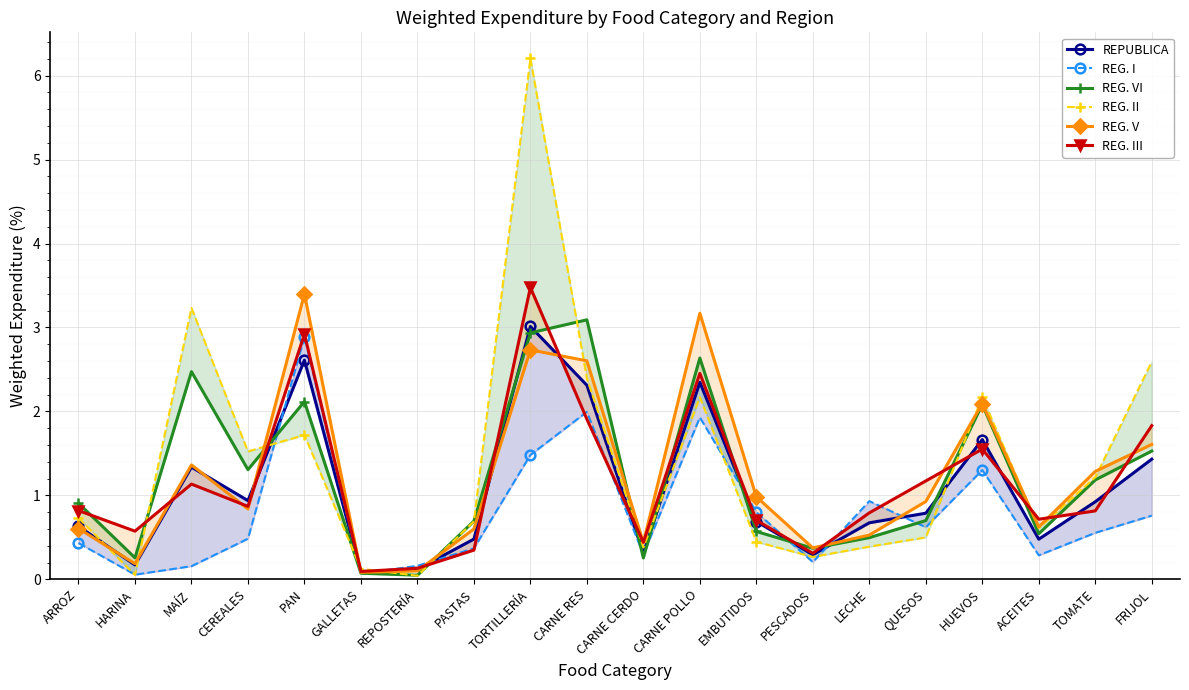

Is the value of REPUBLICA at EMBUTIDOS greater than the value of REG. V at PESCADOS?

Yes